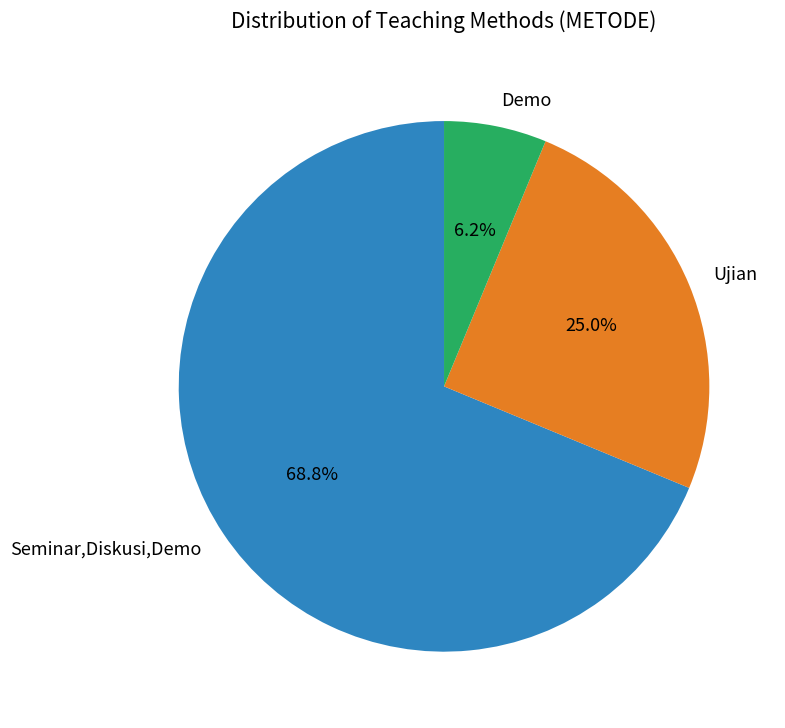

How many slices are in this pie chart?

3